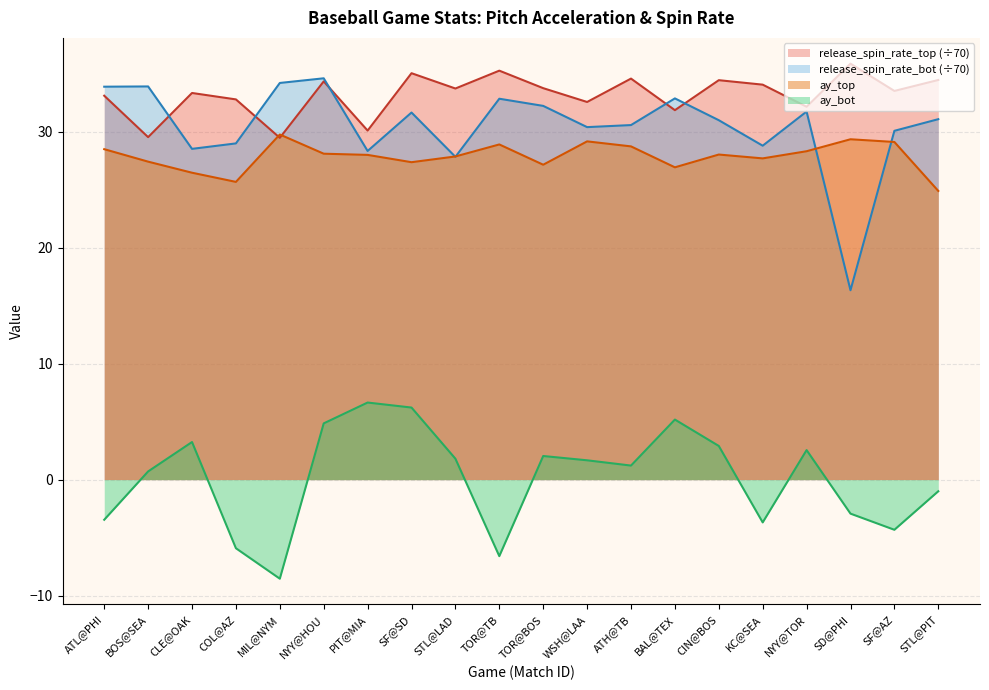

How many intersections are there between ay_top and release_spin_rate_bot?

4